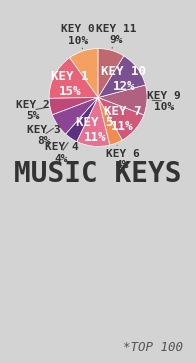

How many slices are in this pie chart?

11